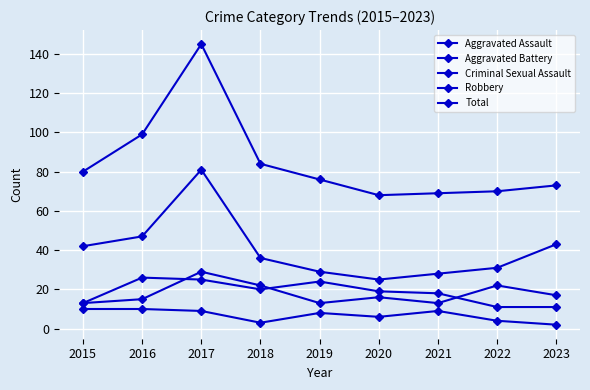

Does the chart have visible grid lines?

Yes